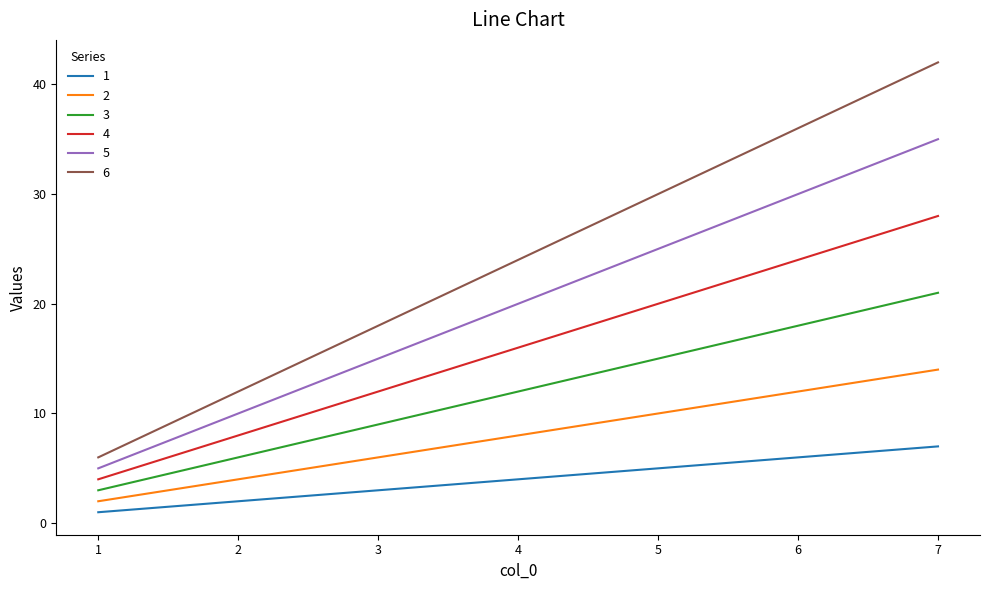

Rank the series at 5 from lowest to highest value.

1, 2, 3, 4, 5, 6